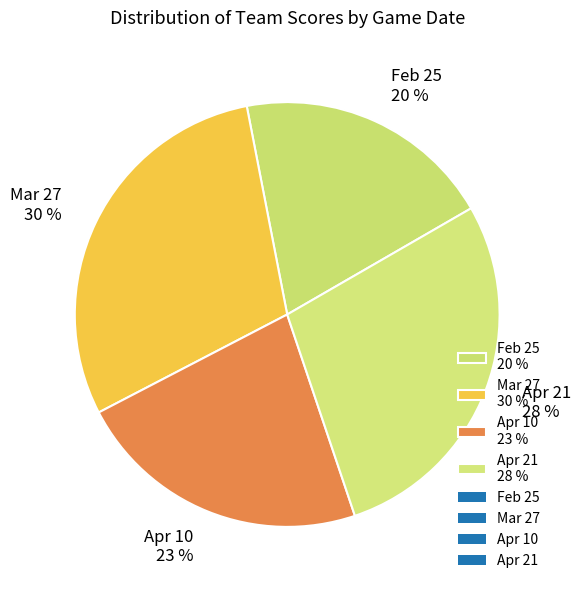

To the nearest percent, what is the combined percentage of Apr 10 23 % and Mar 27 30 %?

52%